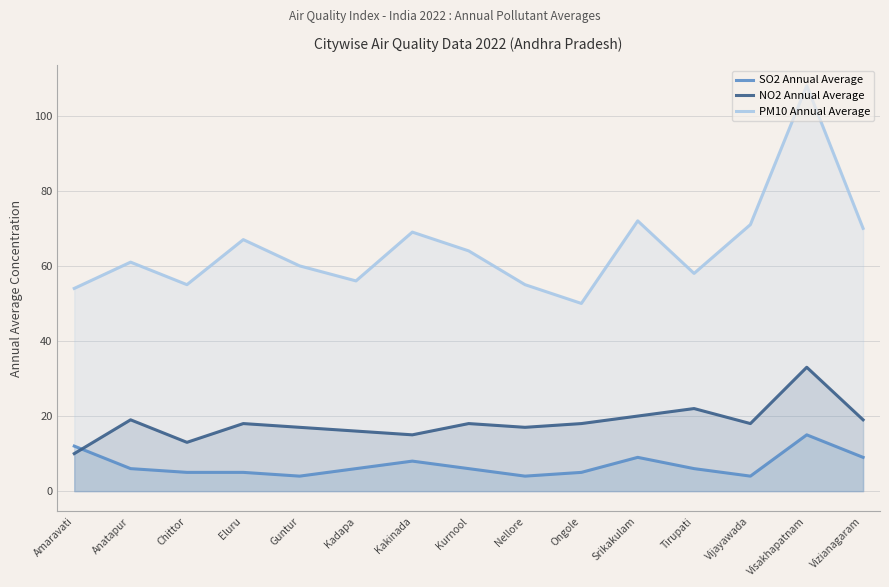

What is the label of the 4th point from the right?

Tirupati